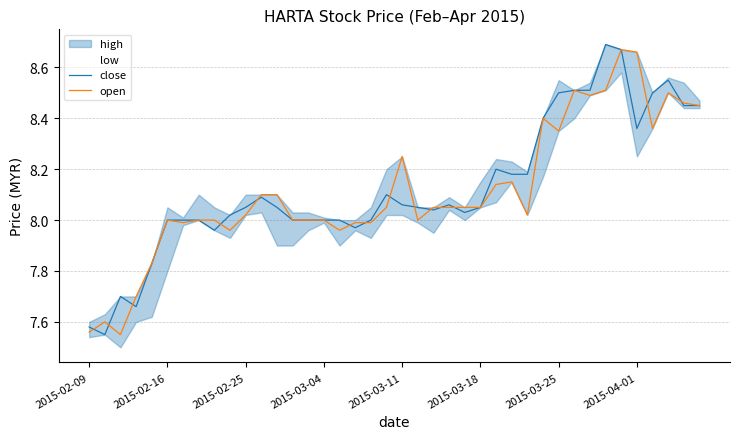

Rank the series by their average value, from lowest to highest.

open, close